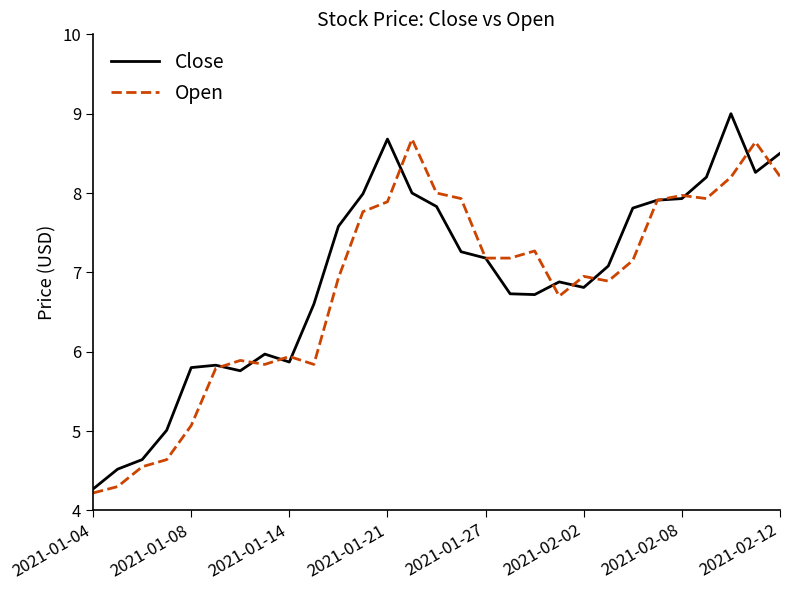

List the series in order of their peak value, highest first.

Close, Open